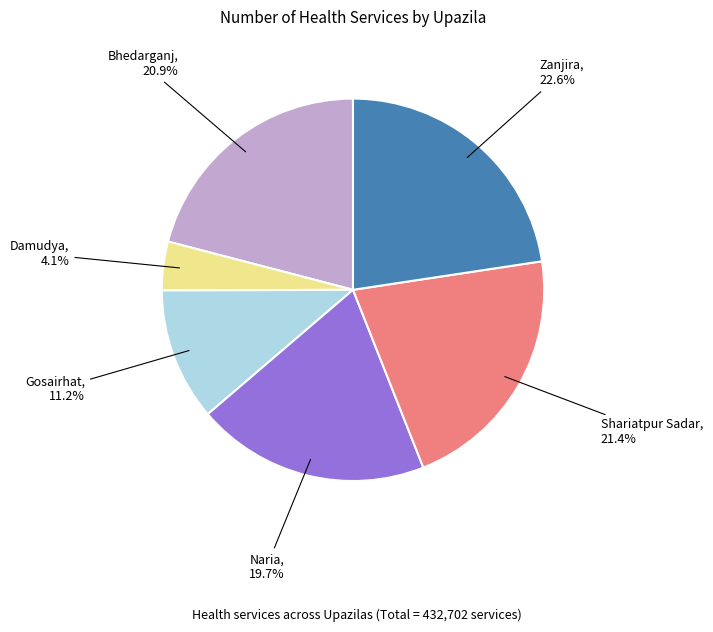

Does any single category account for the majority?

No